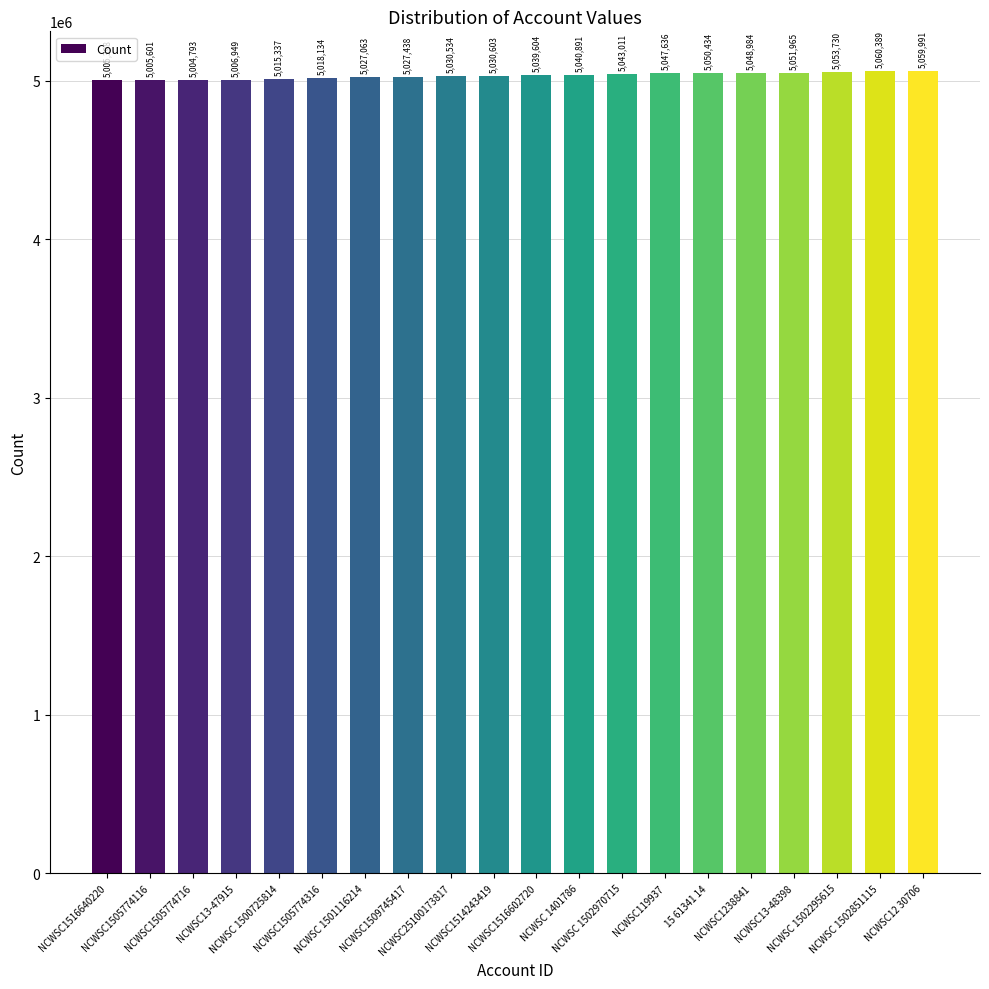

What is the maximum value shown in the chart?

5060389